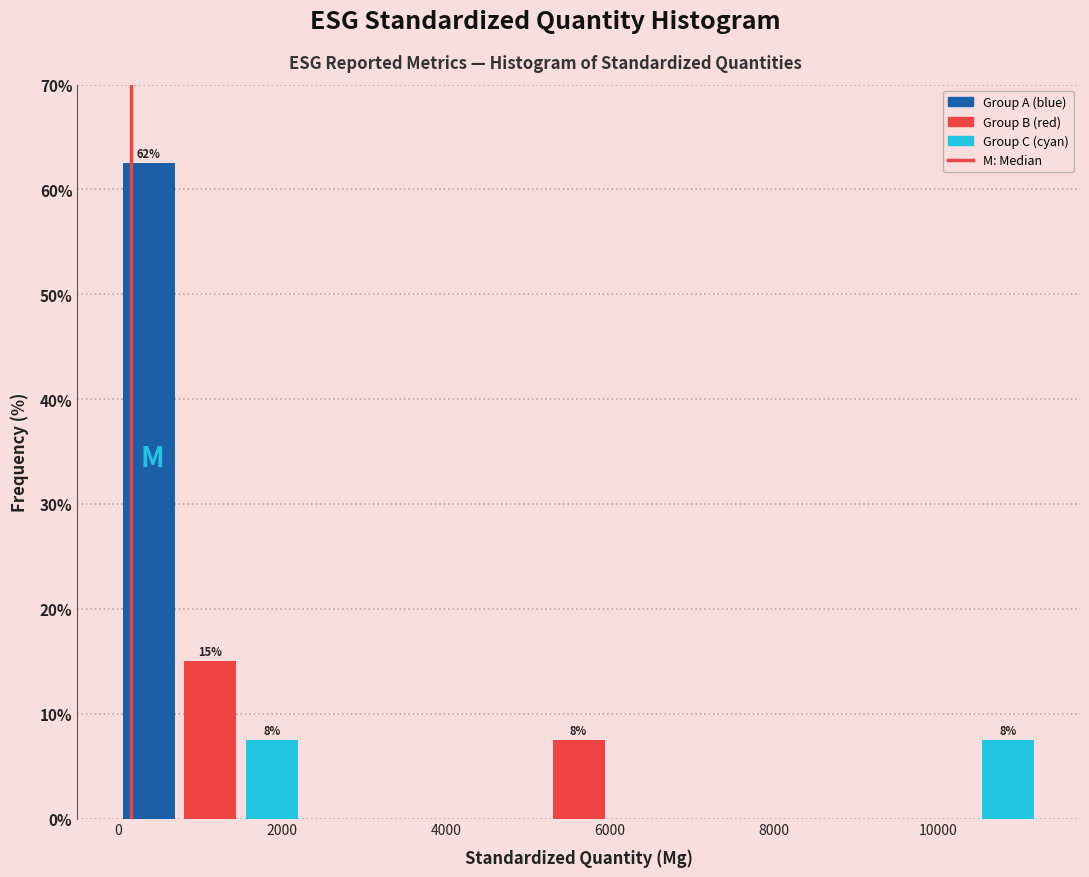

Read against the x-axis, roughly where is the centre of the tallest bar?

400